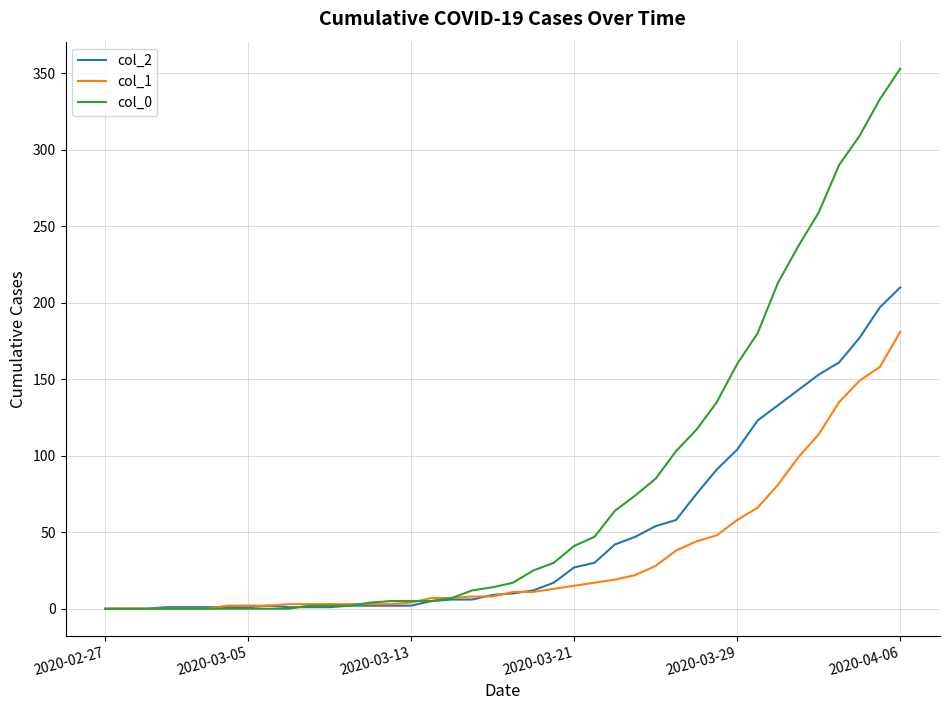

What is the greatest value displayed?

353